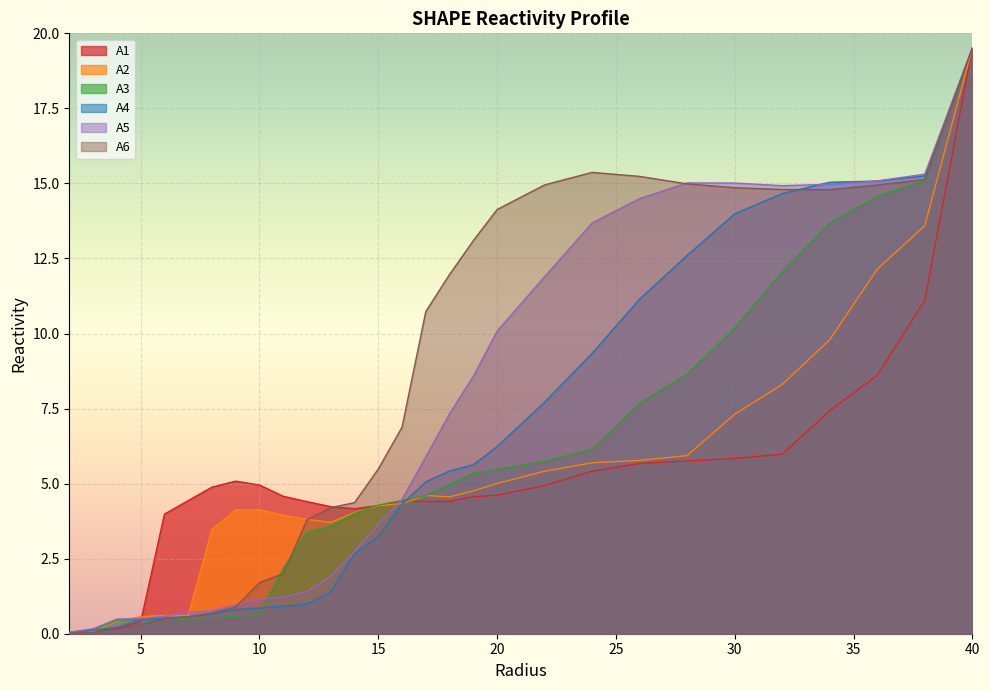

Reading left to right, transcribe all the data shown in this chart.

A1: 0.0	0.1	0.2	0.4	4.0	4.4	4.9	5.1	5.0	4.6	4.4	4.2	4.2	4.3	4.4	4.4	4.4	4.6	4.6	4.9	5.4	5.7	5.8	5.8	6.0	7.4	8.6	11.1	19.5
A2: 0.0	0.1	0.4	0.6	0.6	0.6	3.5	4.1	4.1	3.9	3.8	3.7	4.0	4.3	4.3	4.6	4.6	4.8	5.0	5.4	5.7	5.8	5.9	7.3	8.3	9.8	12.1	13.6	19.5
A3: 0.0	0.1	0.4	0.5	0.5	0.5	0.5	0.6	0.6	2.2	3.4	3.6	4.0	4.3	4.4	4.6	5.0	5.3	5.5	5.7	6.1	7.7	8.6	10.2	12.1	13.7	14.6	15.1	19.5
A4: 0.1	0.1	0.2	0.5	0.5	0.6	0.7	0.8	0.9	0.9	1.0	1.4	2.7	3.2	4.3	5.1	5.4	5.6	6.2	7.7	9.3	11.1	12.6	14.0	14.7	15.0	15.1	15.3	19.5
A5: 0.1	0.2	0.5	0.5	0.6	0.7	0.8	1.0	1.1	1.2	1.4	1.9	2.7	3.6	4.5	5.9	7.3	8.6	10.1	11.9	13.7	14.5	15.0	15.0	14.9	15.0	15.1	15.3	19.5
A6: 0.0	0.0	0.1	0.3	0.5	0.6	0.7	0.9	1.7	2.0	3.8	4.2	4.4	5.5	6.9	10.7	12.0	13.1	14.1	15.0	15.4	15.2	15.0	14.9	14.8	14.8	14.9	15.1	19.5